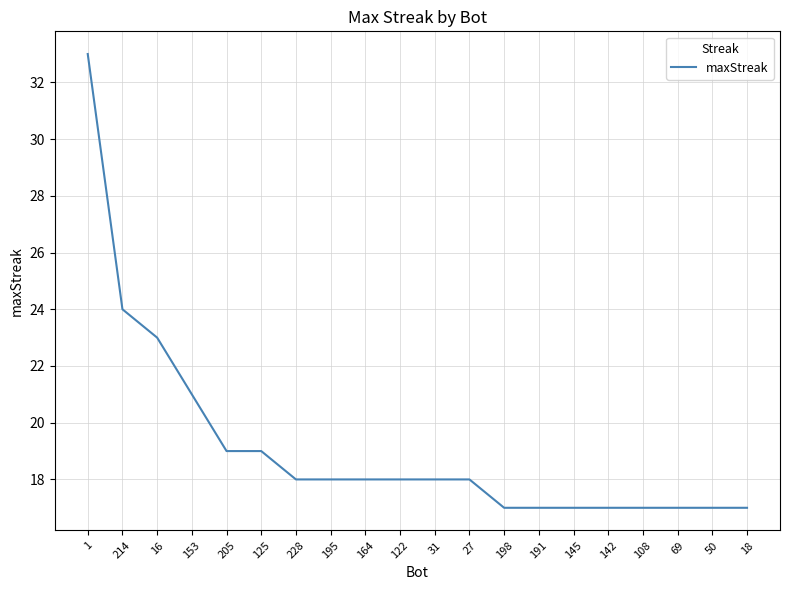

What is the maximum value shown in the chart?

33